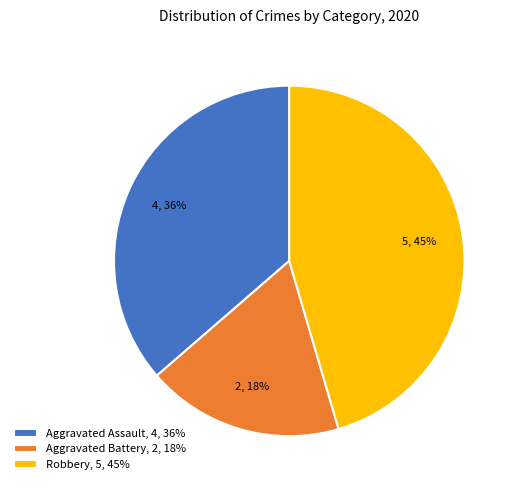

Approximately how many times larger is the value at Aggravated Assault, 4, 36% compared to Aggravated Battery, 2, 18%?

2.0